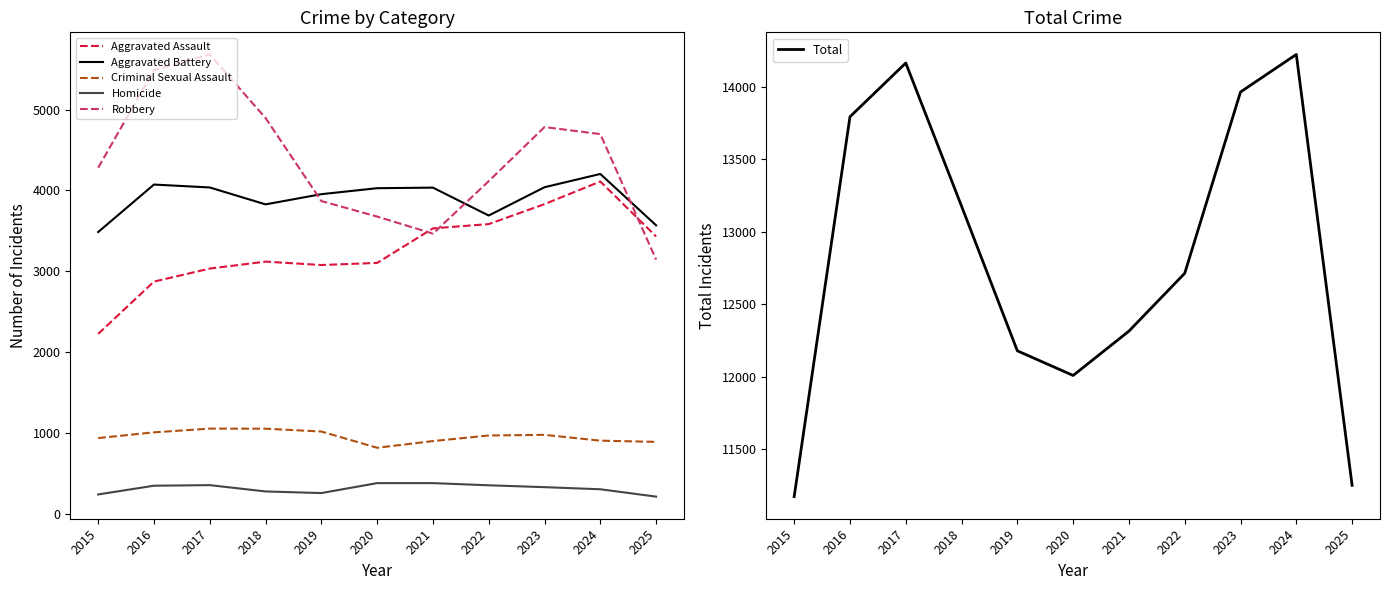

Reading left to right, extract all data points from this chart.

Aggravated Assault: 2226	2873	3034	3120	3078	3104	3531	3584	3831	4111	3431
Aggravated Battery: 3486	4073	4037	3828	3954	4028	4035	3690	4040	4204	3569
Criminal Sexual Assault: 938	1009	1055	1054	1019	818	901	970	978	906	891
Homicide: 241	349	356	278	258	381	381	354	331	305	214
Robbery: 4281	5489	5682	4896	3869	3677	3466	4115	4784	4697	3145
Total: 11172	13793	14164	13176	12178	12008	12314	12713	13964	14223	11250